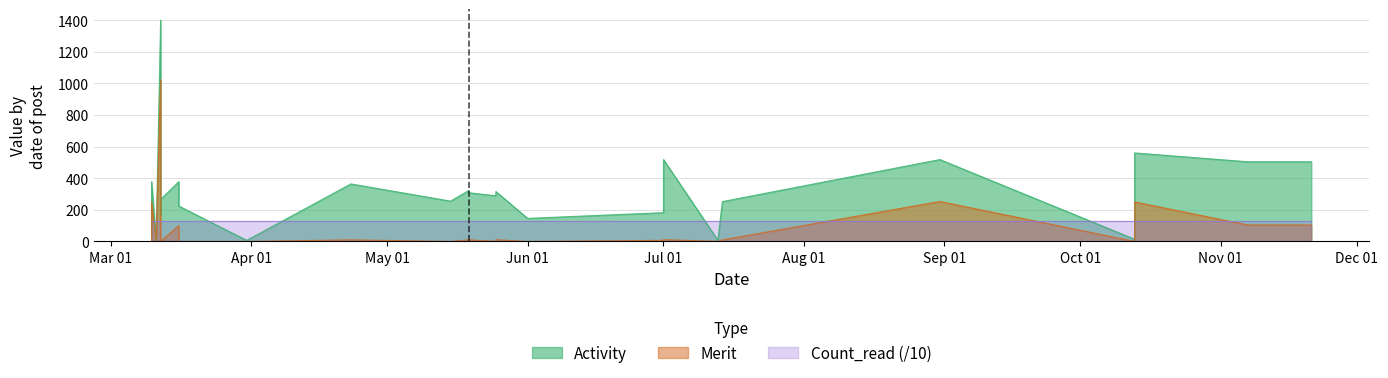

What is the value of the Activity point at the 25th from the left?

252